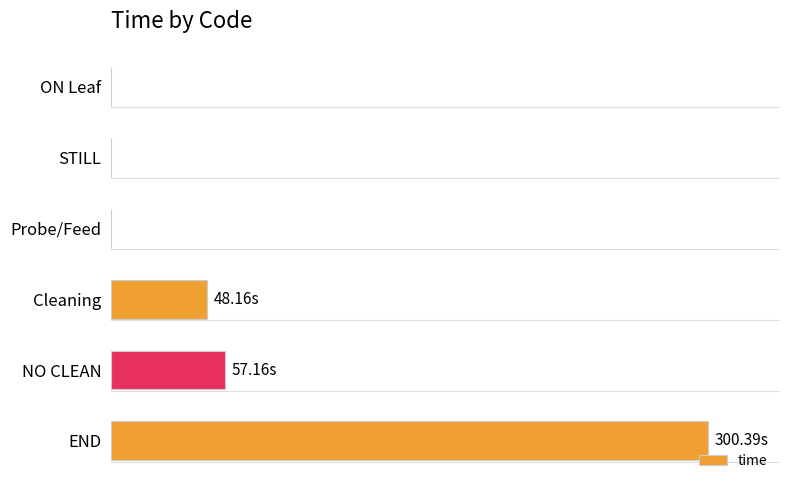

Are the bars horizontal?

Yes